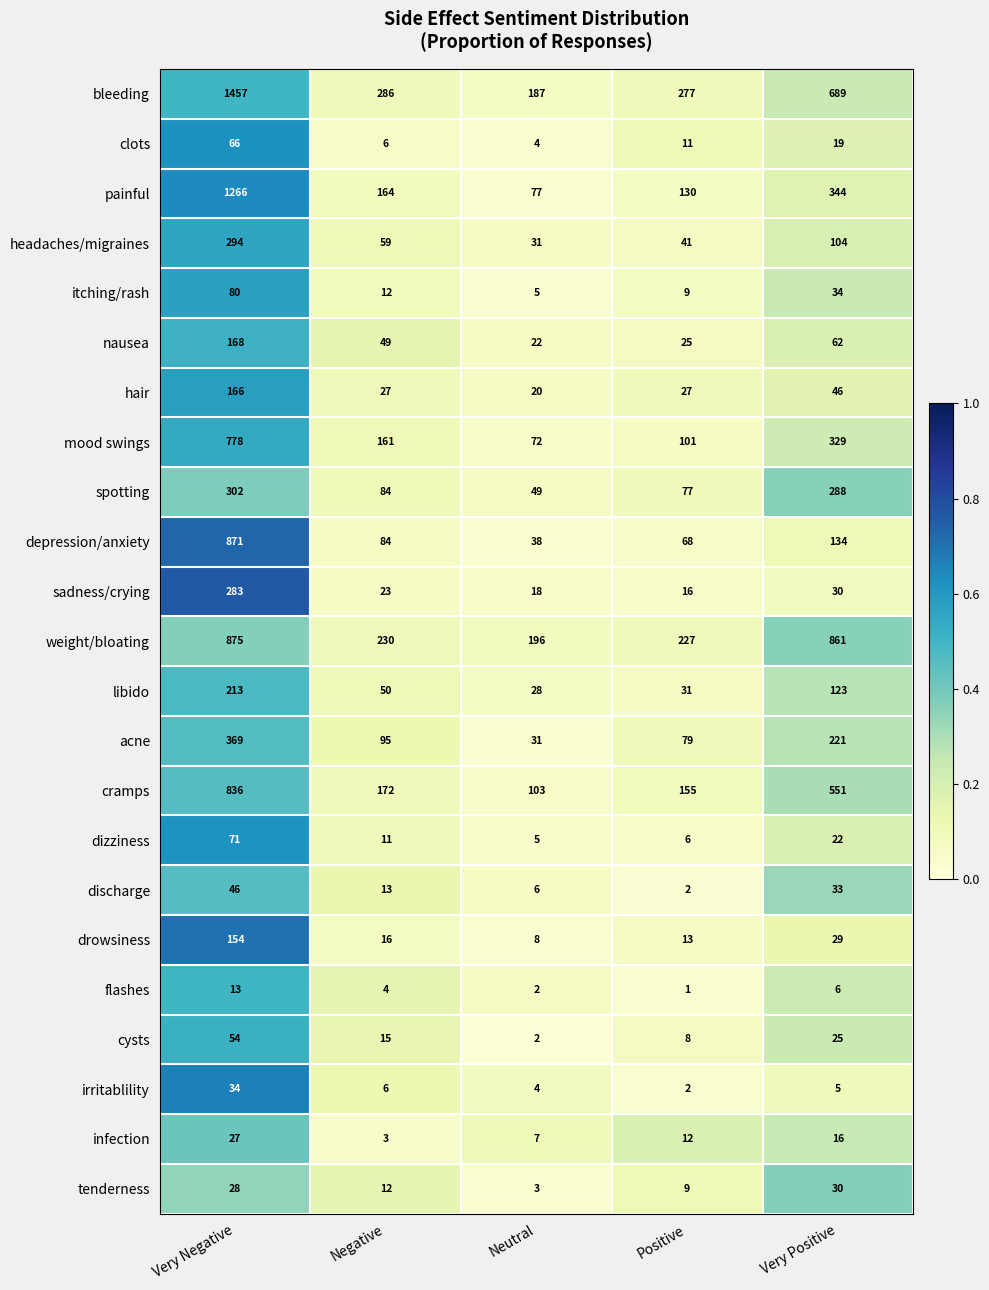

The value of drowsiness at Very Negative is 154. True or false?

True